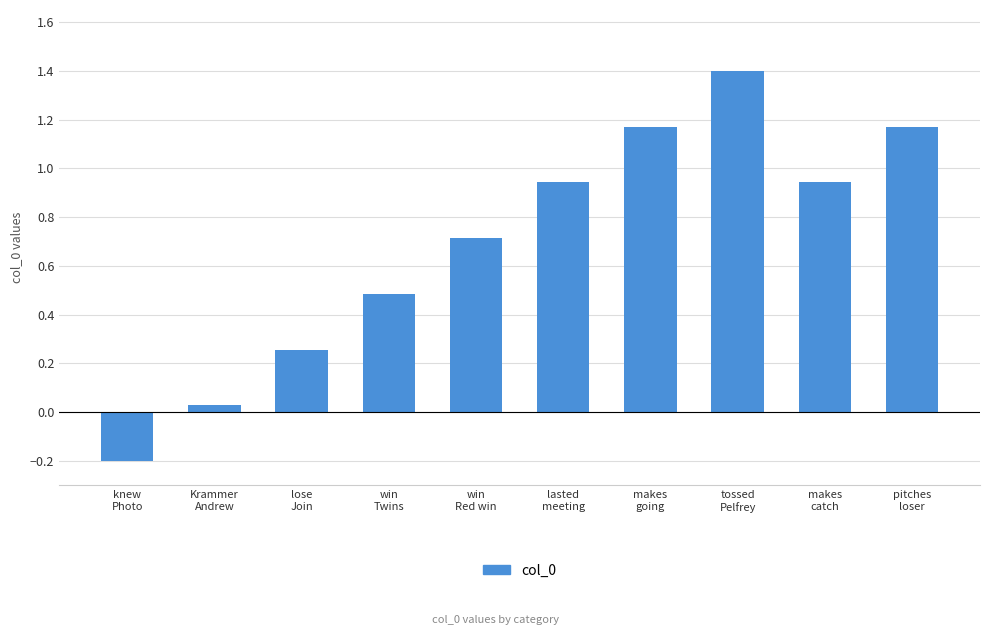

Which label corresponds to the largest value in the chart?

tossed
Pelfrey